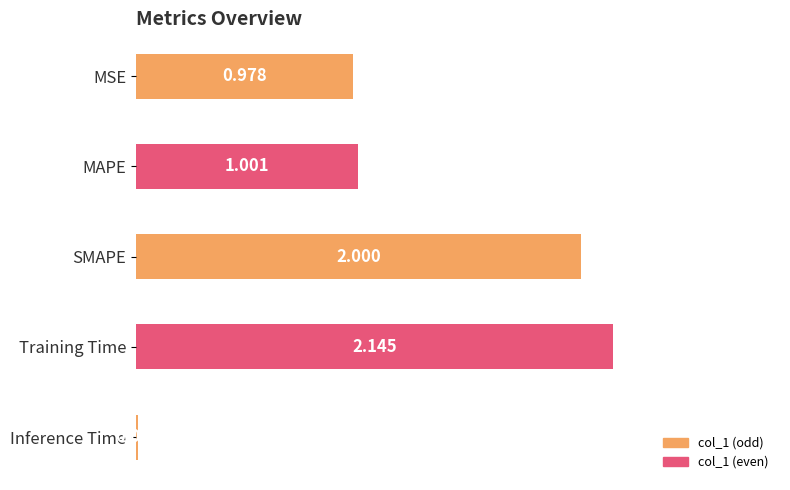

What is the label of the 1st bar from the bottom?

Inference Time